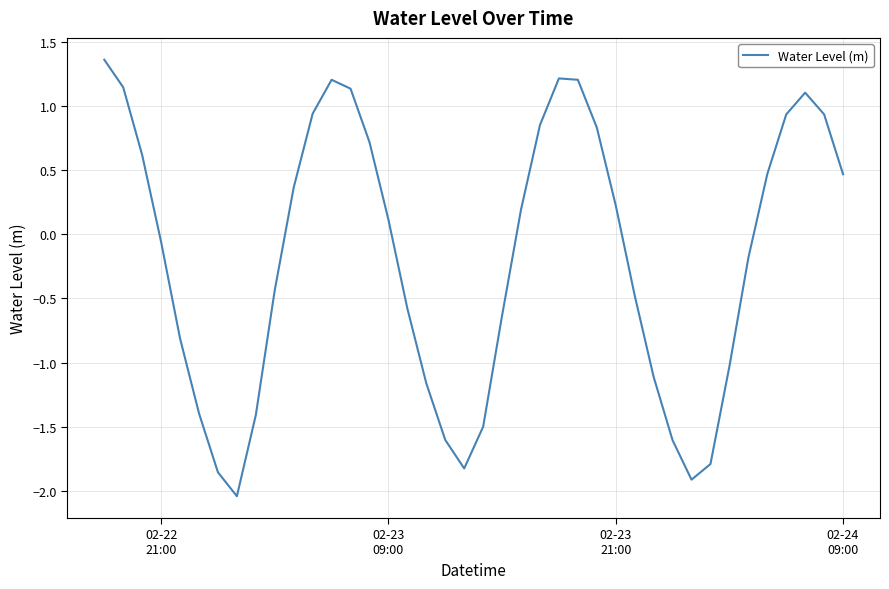

What is the maximum value shown in the chart?

1.4